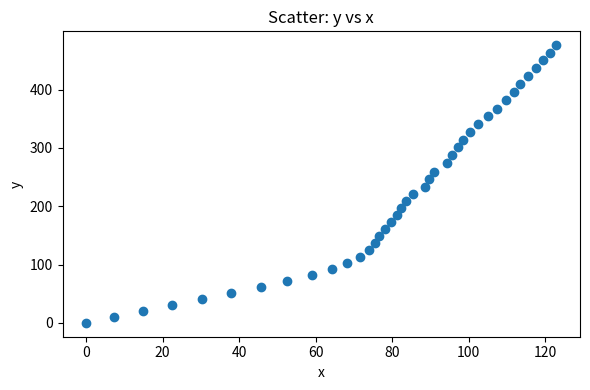

What is the range of X values (max minus min)?

122.9